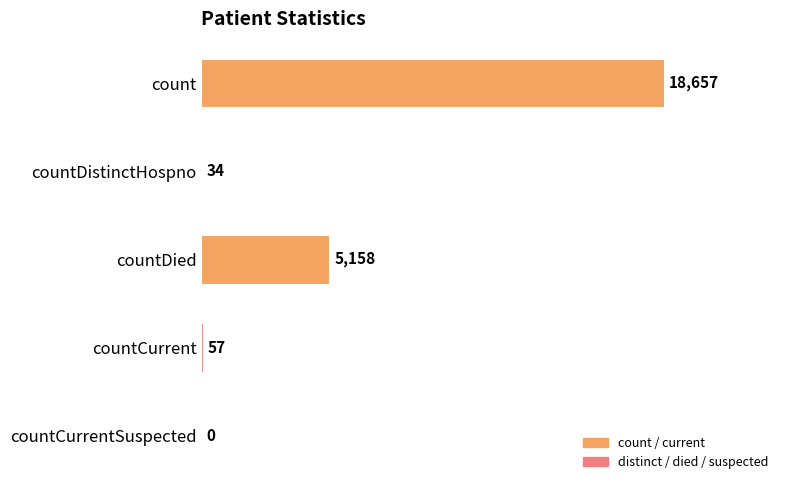

What is the sum of all values?

23906